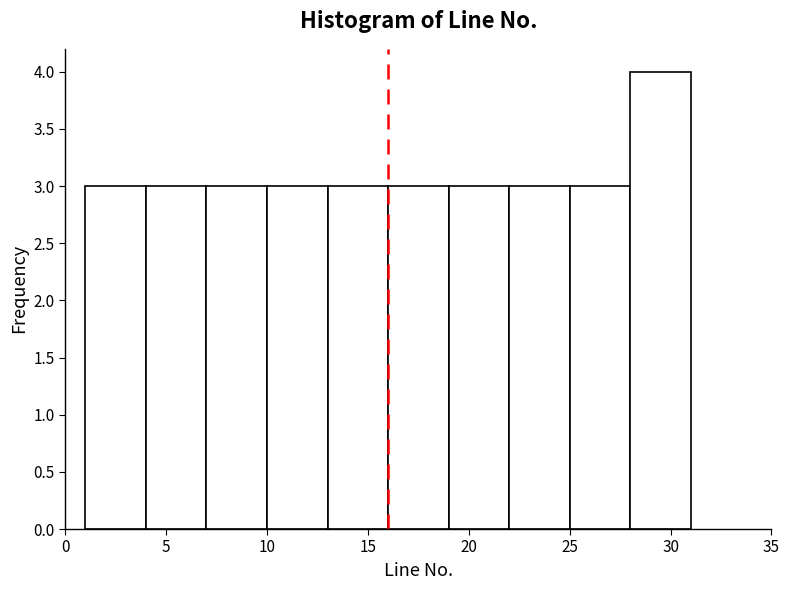

Reading left to right, list every bar in this chart as the range it spans on the x-axis followed by its height. The values are not printed on the chart, so give them approximately, as read against the axis.

1 to 4: 3
4 to 7: 3
7 to 10: 3
10 to 13: 3
13 to 16: 3
16 to 19: 3
19 to 22: 3
22 to 25: 3
25 to 28: 3
28 to 31: 4